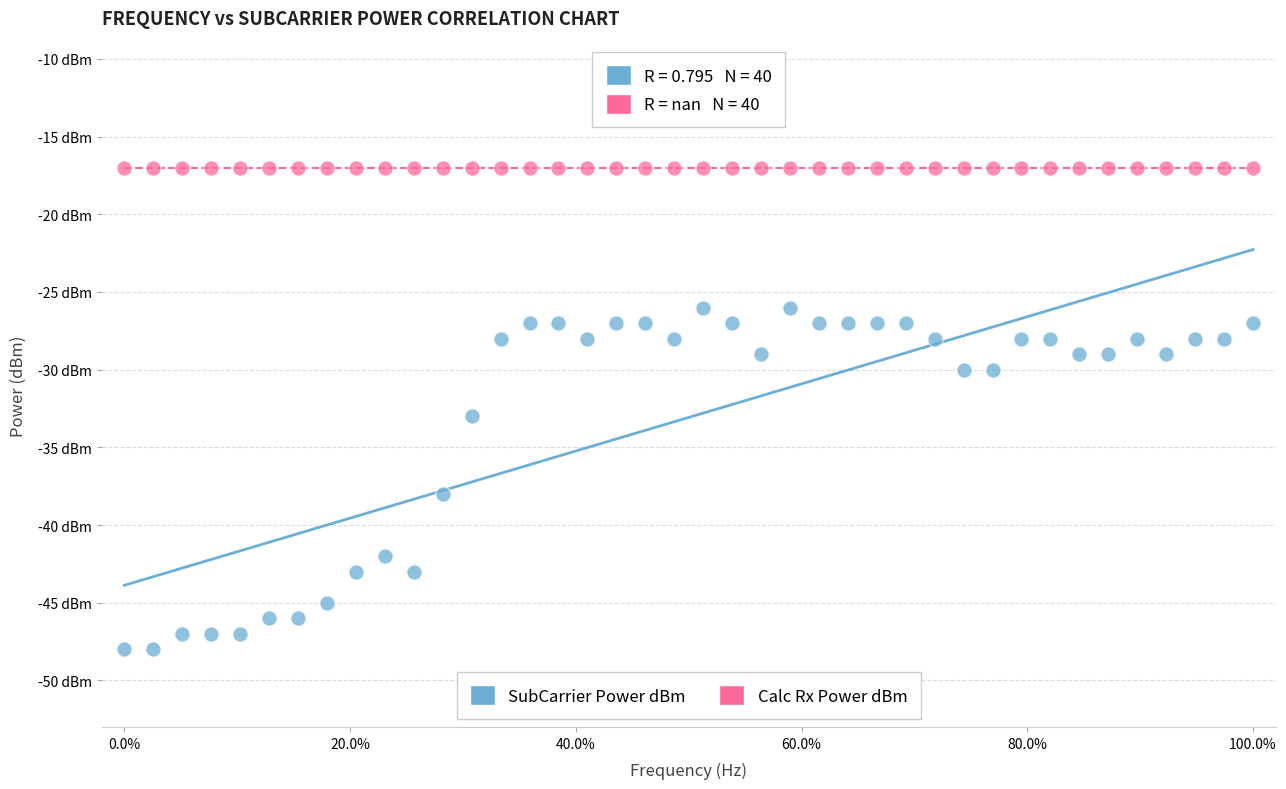

Which series contains the highest Y value?

Calc Rx Power dBm